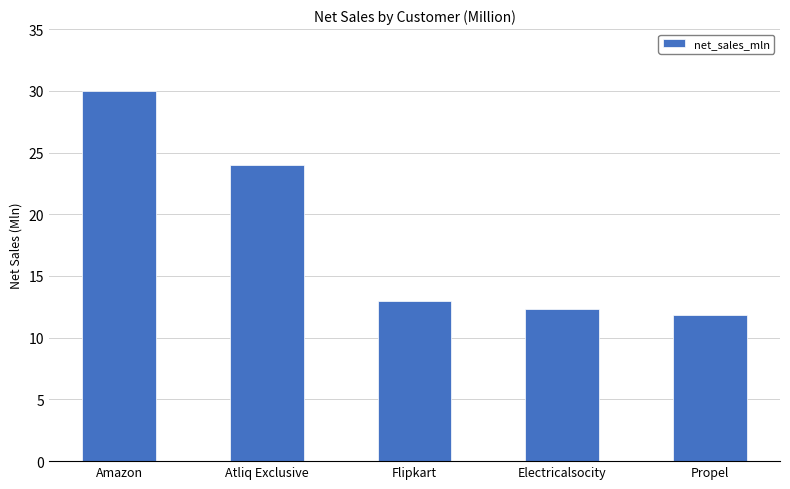

What value does the data have at Amazon?

30.0